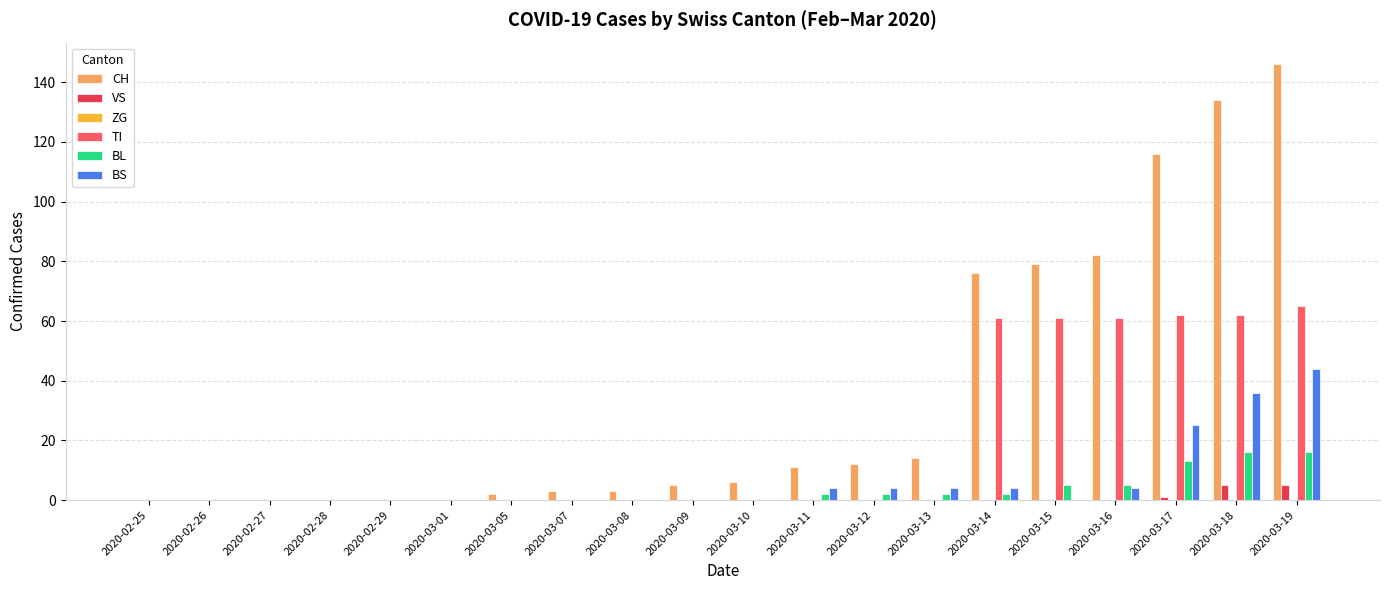

Where is BS nearest to the value 22?

2020-03-17